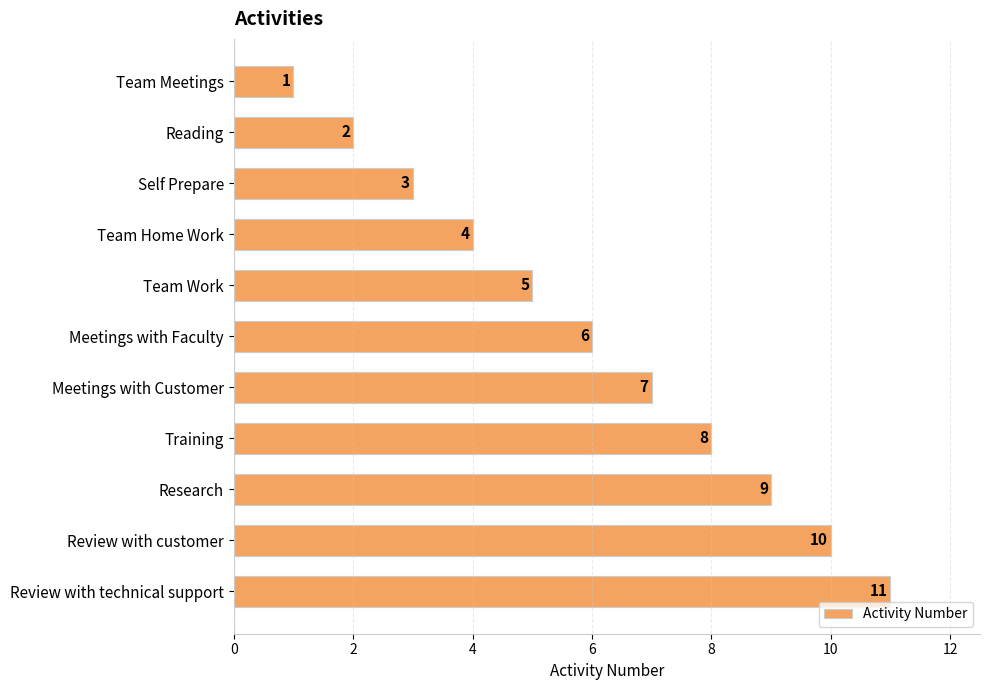

At which category does the chart reach its peak across all series?

Review with technical support